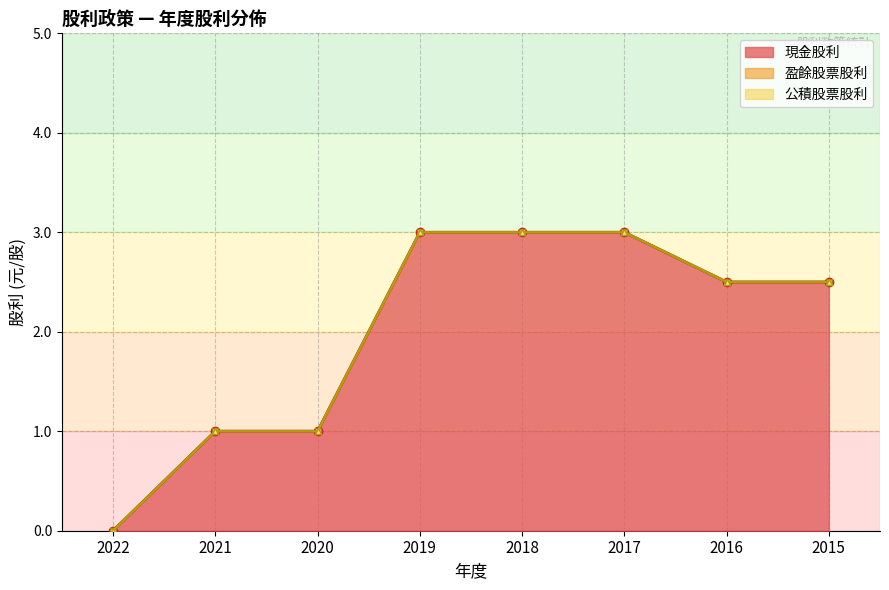

At how many categories does at least one series exceed 0?

7